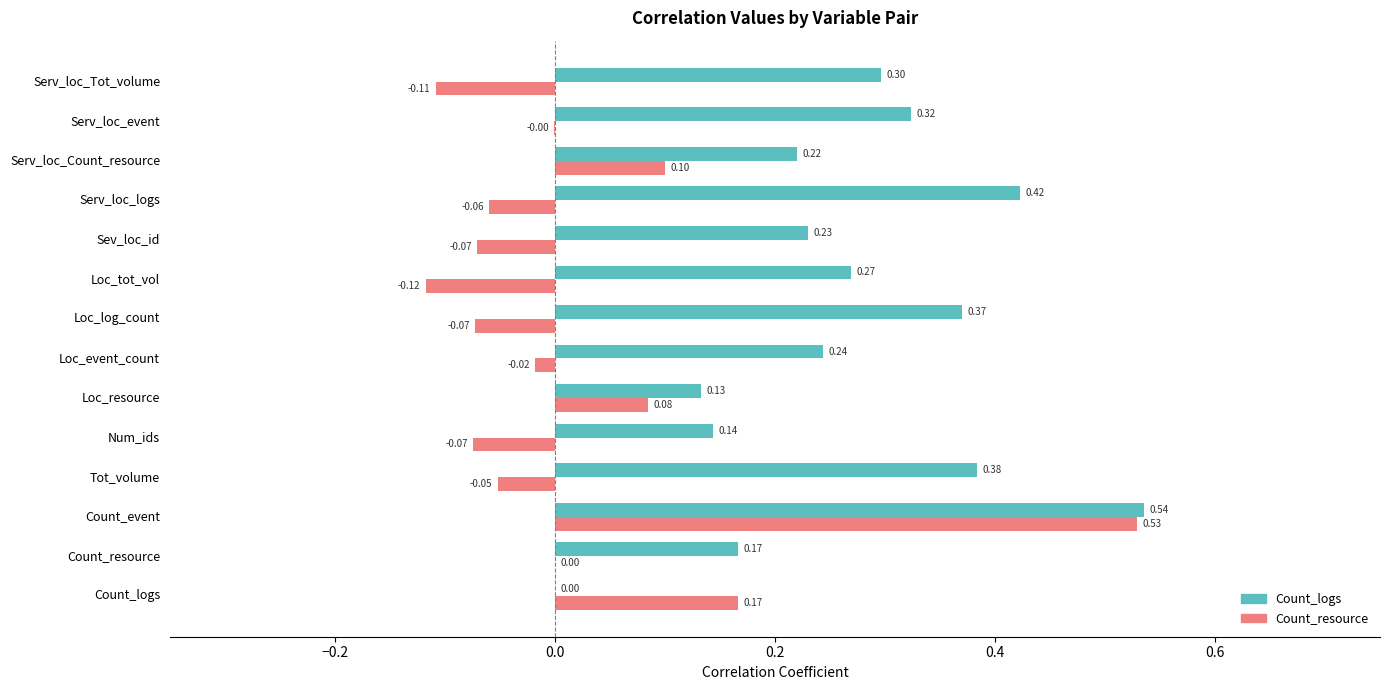

At which category is the sum across all series the highest?

Count_event